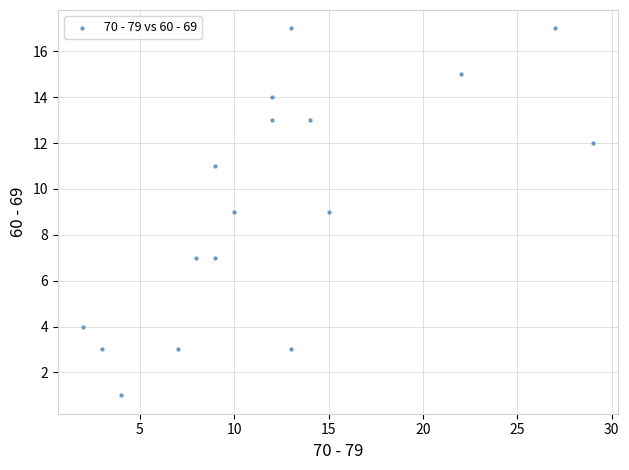

What is the range of Y values (max minus min)?

16